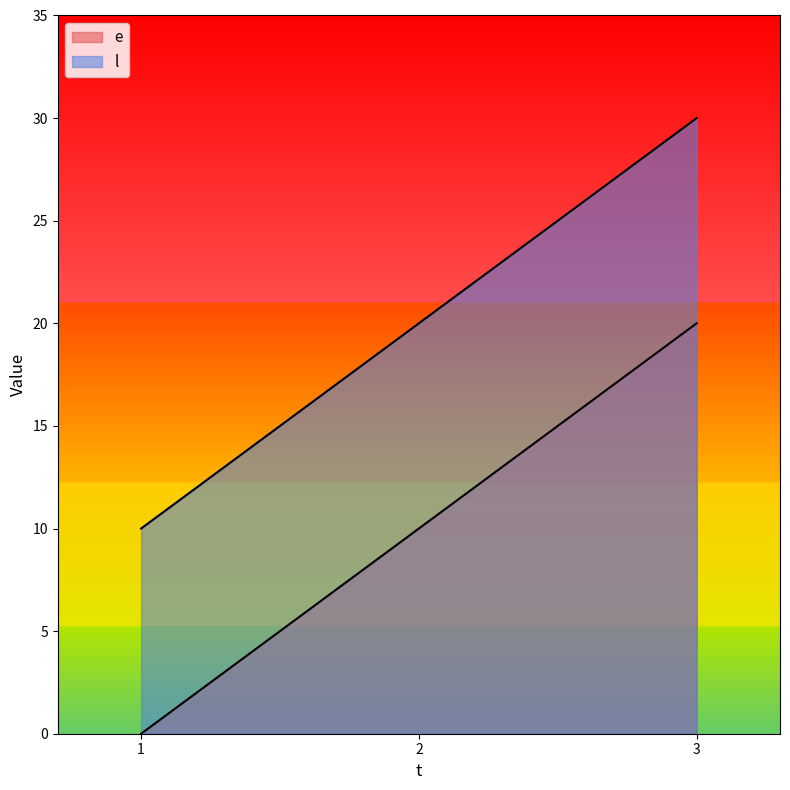

What is the difference between the e values at 2 and 1?

10